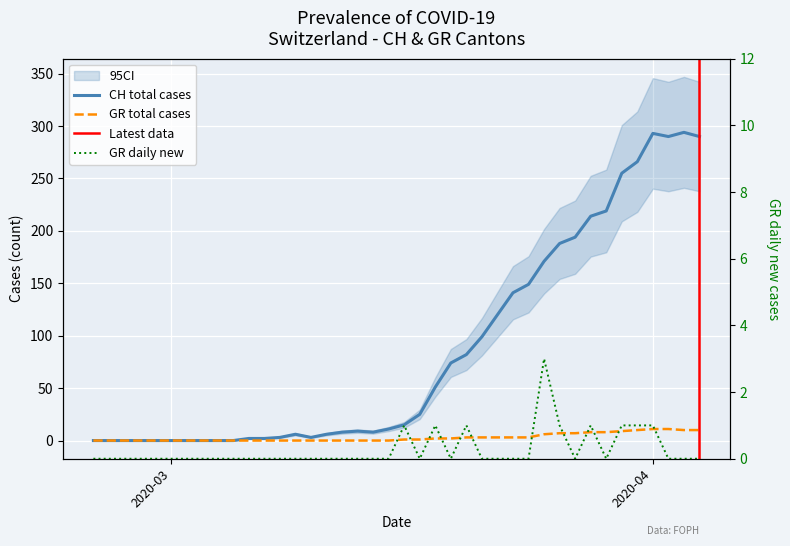

True or false: GR_diff has a value of 1 at 37.

False